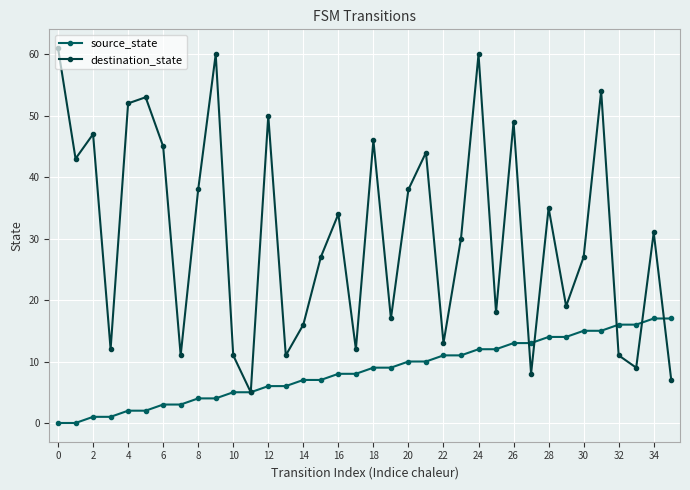

How many lines are shown in the chart?

2